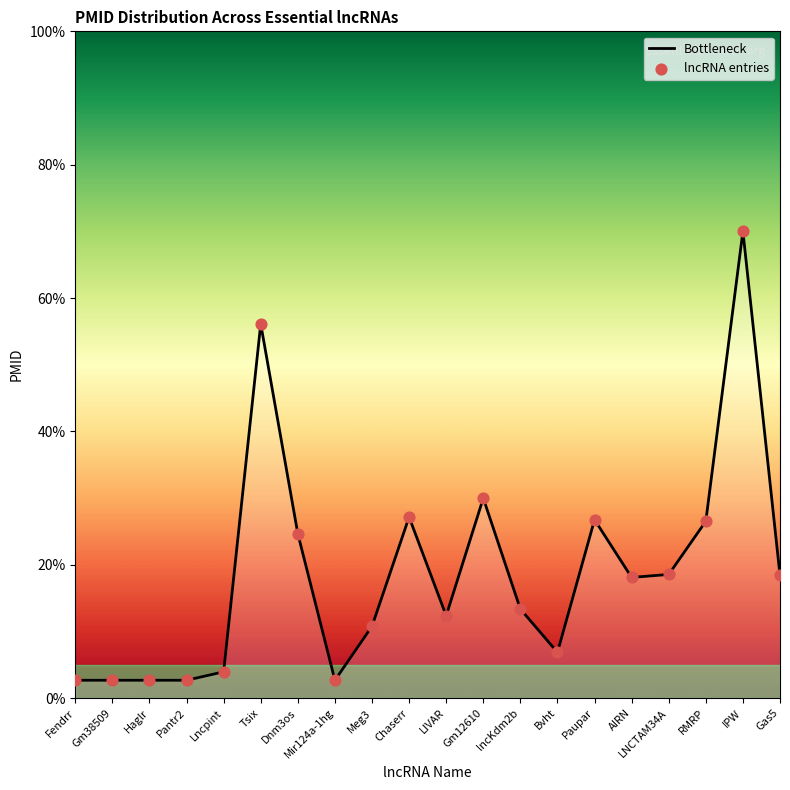

The value at Lncpint is 3.9. True or false?

True